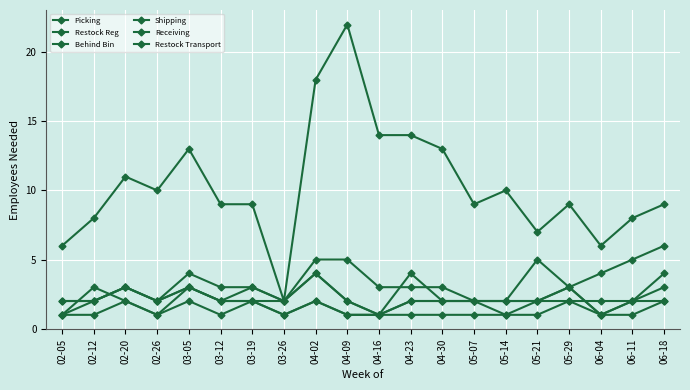

How many series are shown in this chart?

6